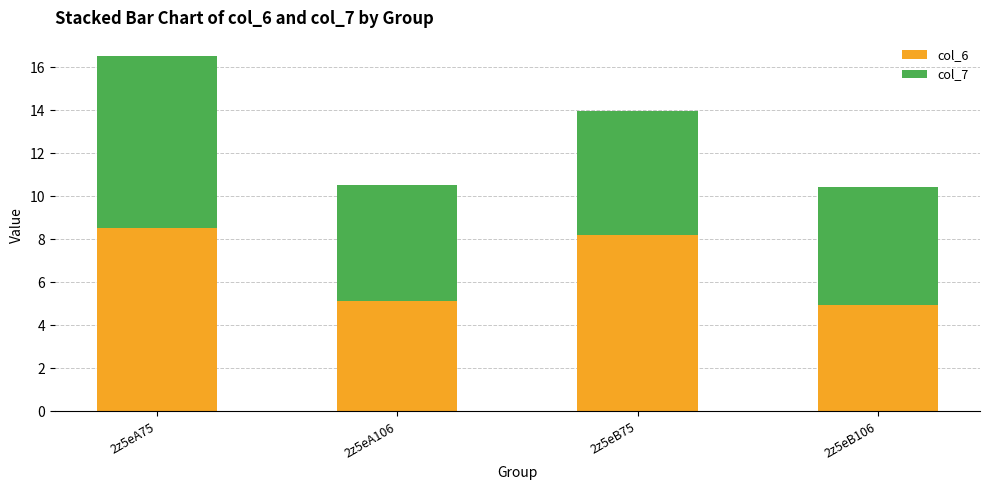

True or false: col_6 has a value of 3.3 at 2z5eA106.

False